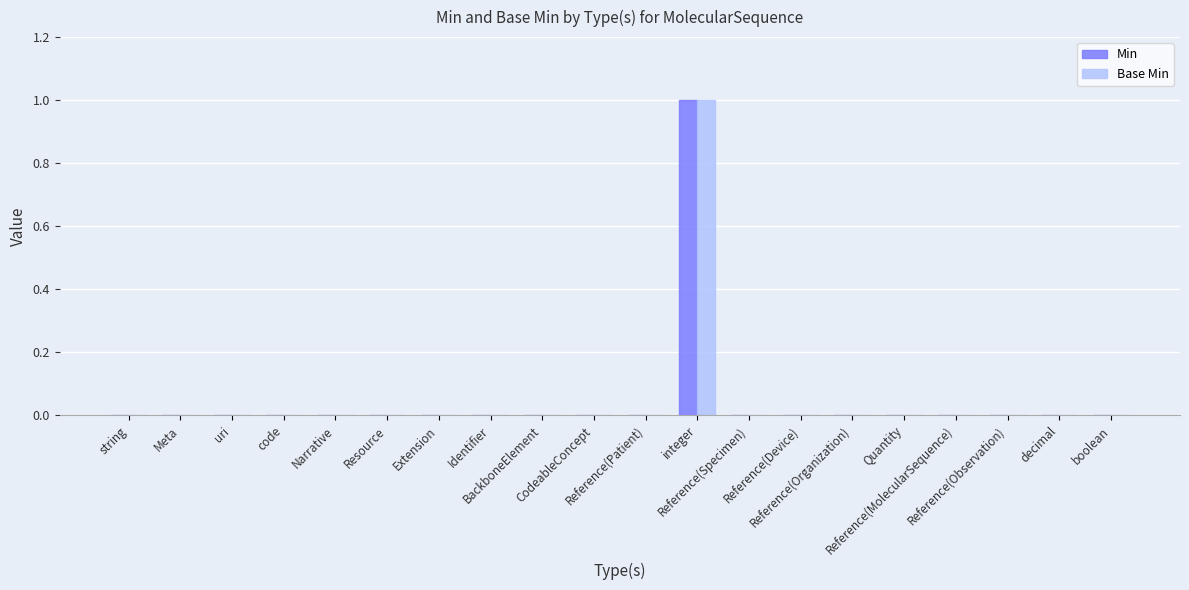

What are all the series names shown in the legend?

Min, Base Min